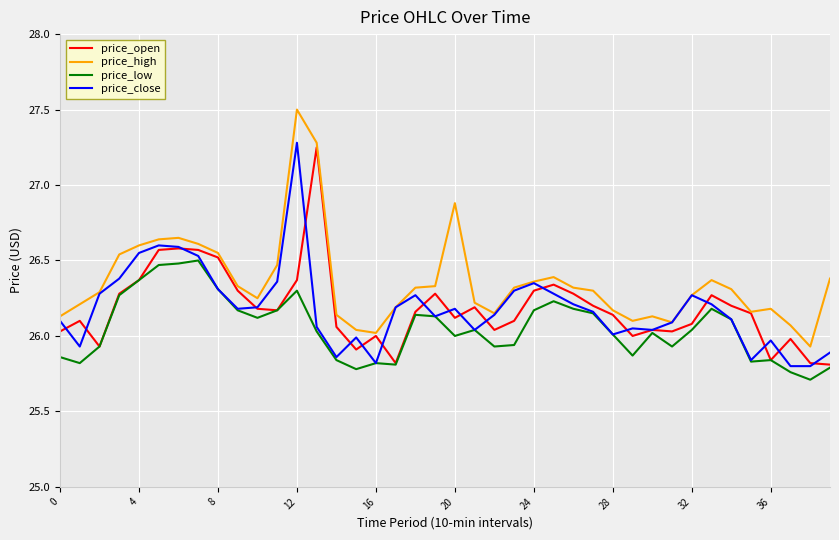

What is the greatest value displayed?

27.5